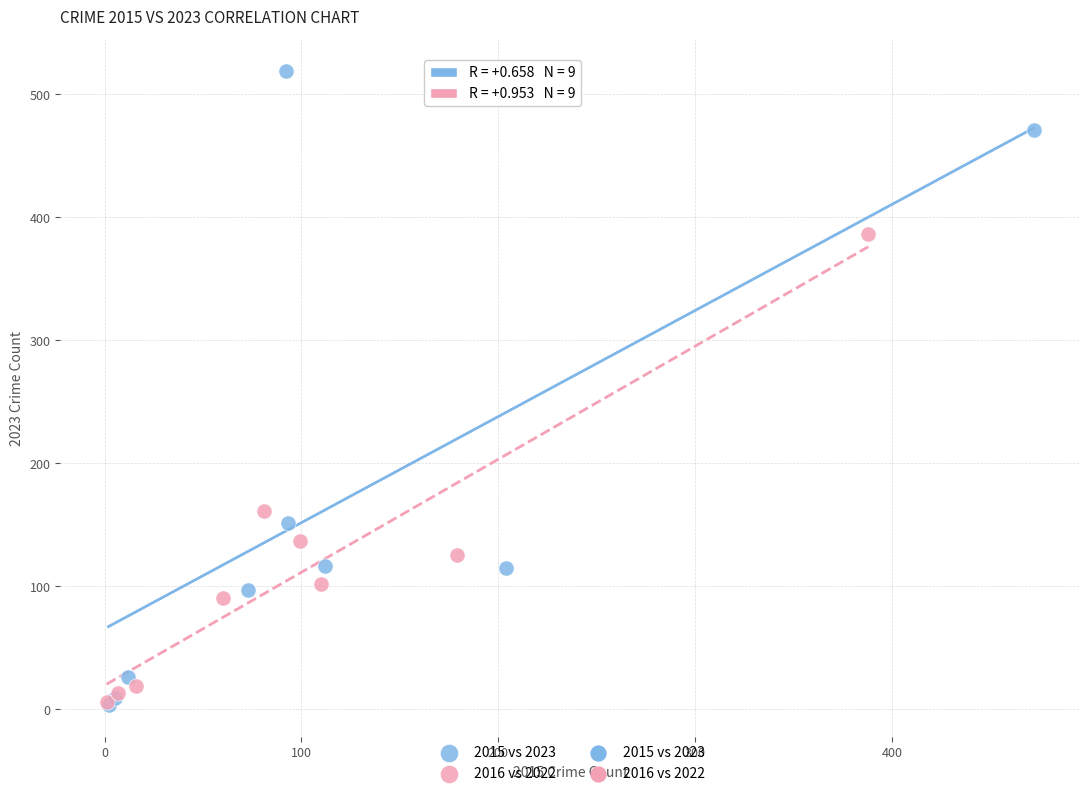

Which series reaches the maximum Y coordinate?

2015 vs 2023